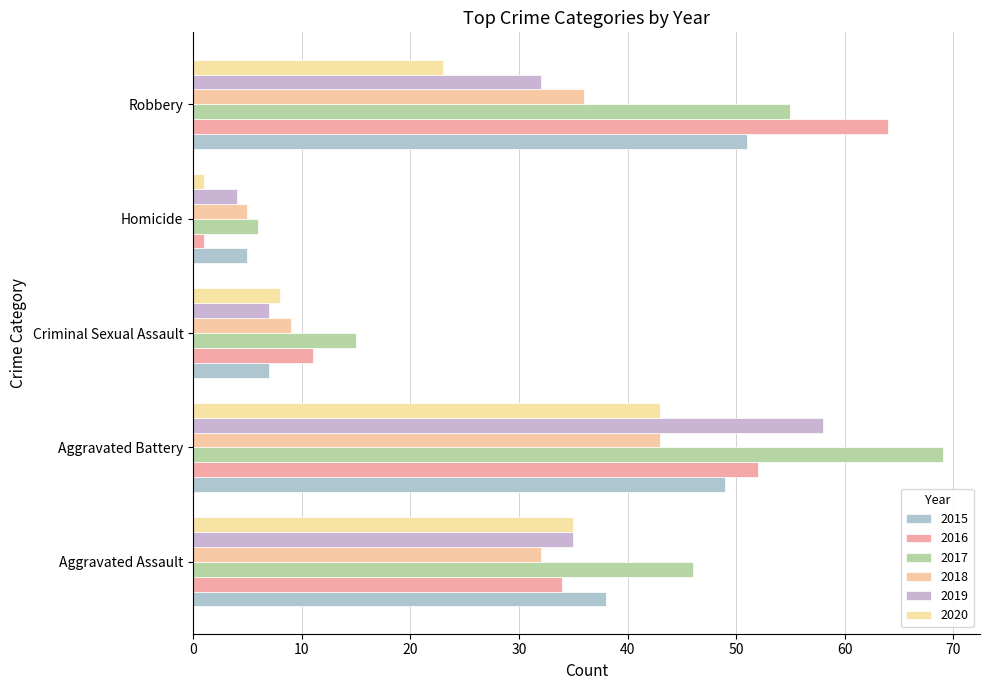

What is the value of the 2017 bar at the 2nd from the left?

69